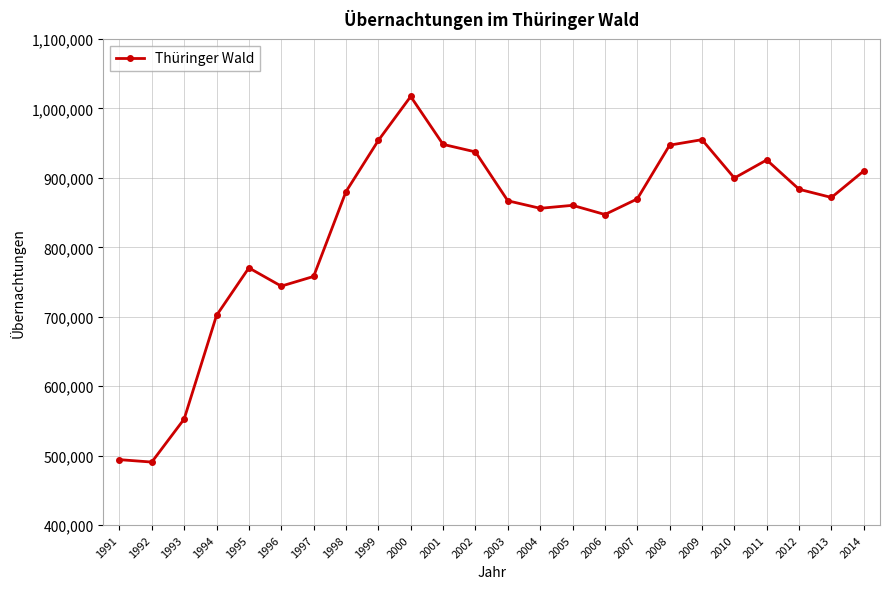

Does the chart display data point markers on the line(s)?

Yes